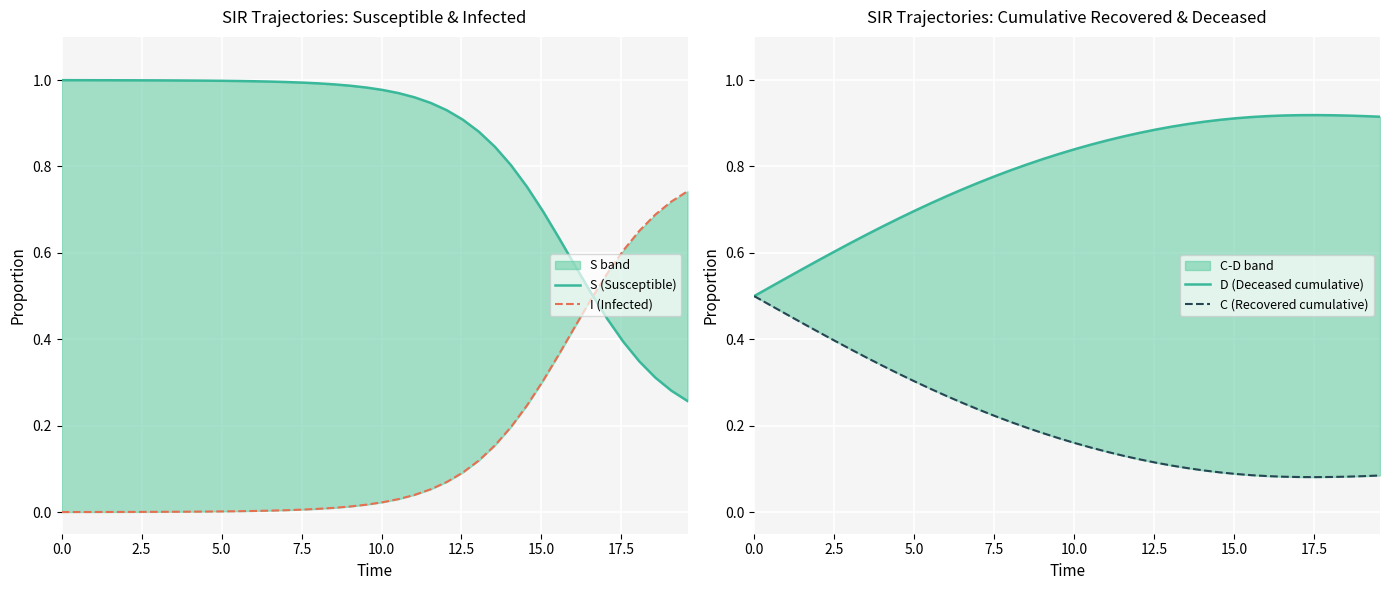

What is the difference between the maximum and minimum values in the I (Infected) series?

0.7